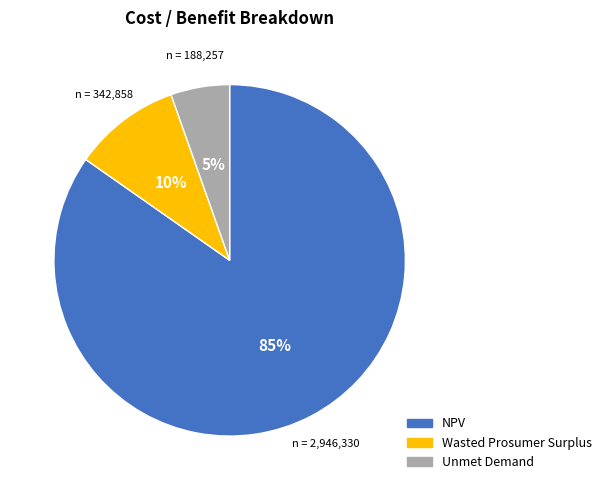

Which category has the biggest portion of the pie?

NPV